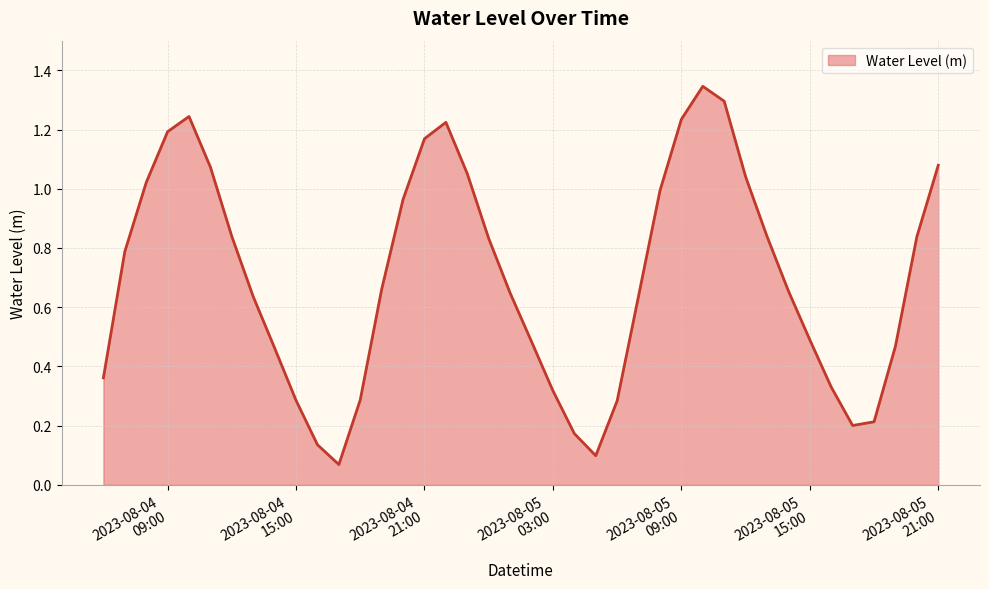

How many lines are shown in the chart?

1